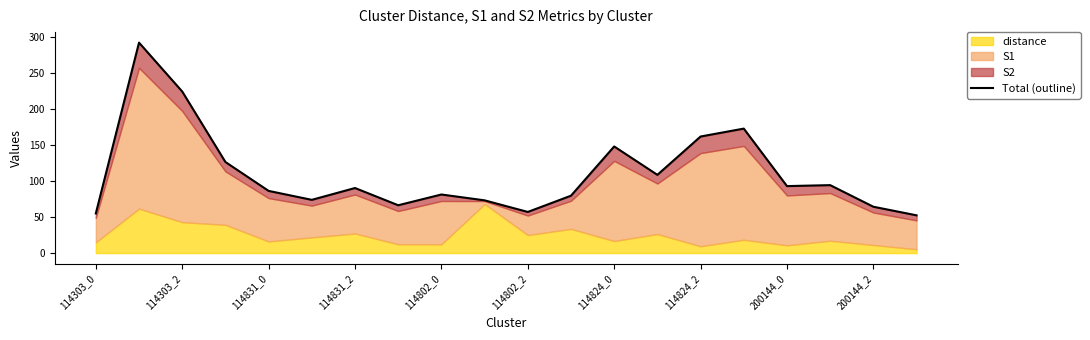

Is it true that the value at 200144_0 is 92.8?

True